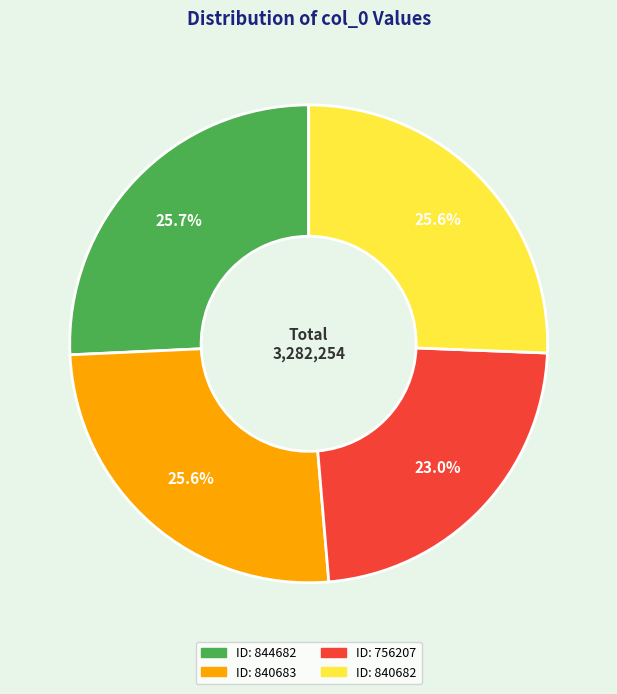

Is there a majority slice in this chart?

No